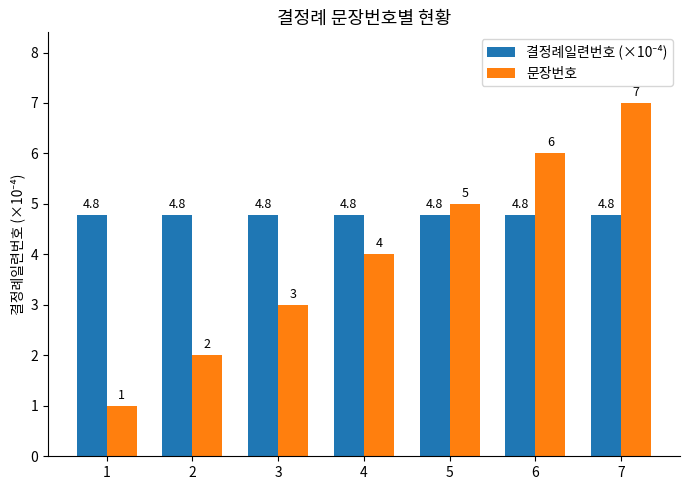

Which series has the widest spread of values?

문장번호